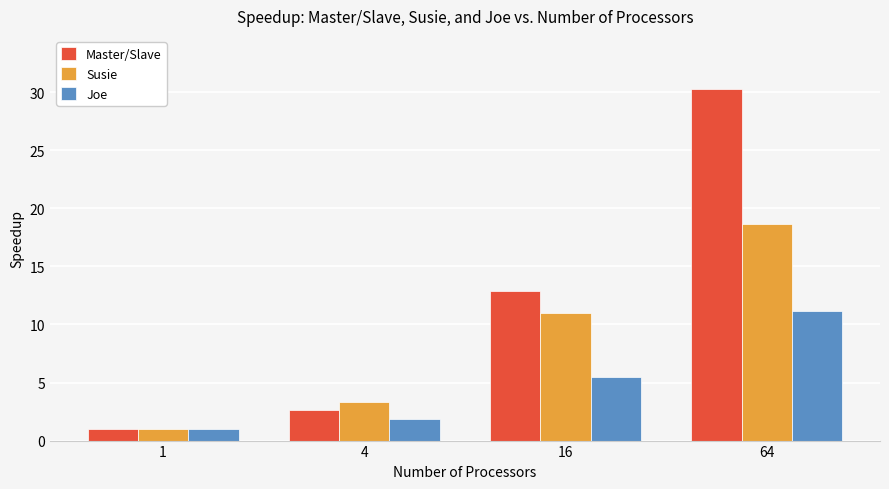

At which category is the sum across all series the highest?

64